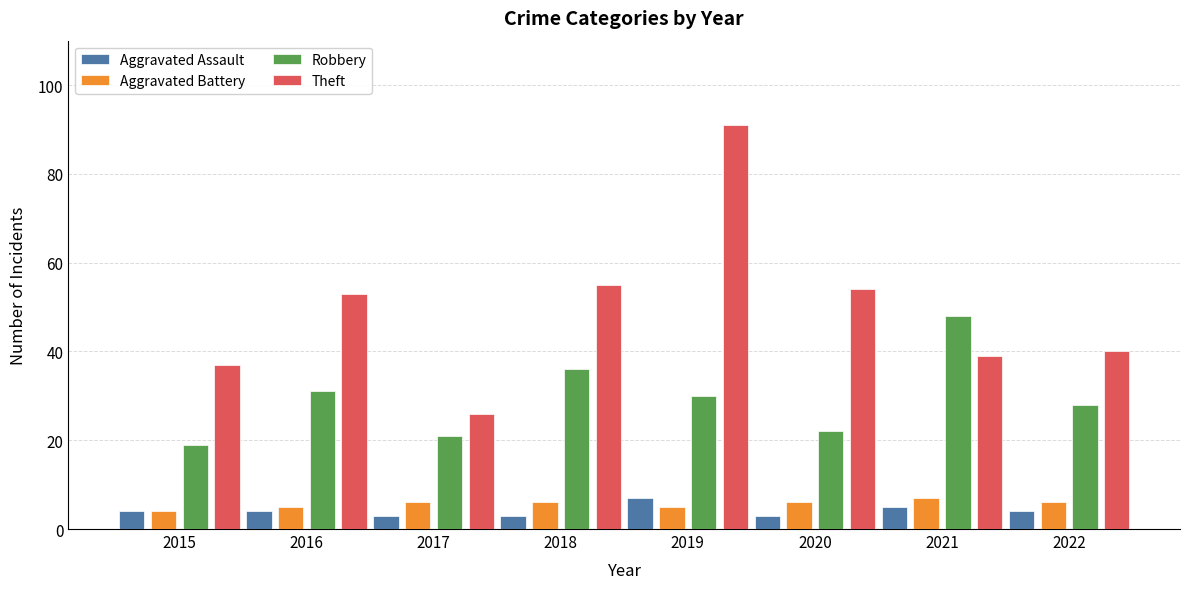

The Theft series shows 39 at 2021. True or false?

True